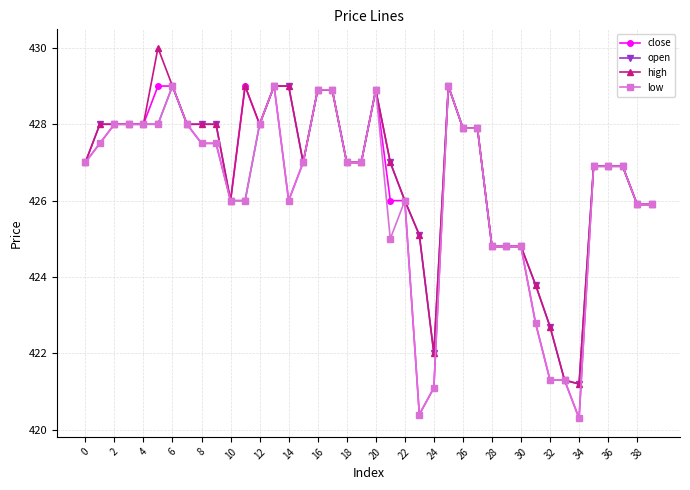

What is the minimum value shown in the chart?

420.3